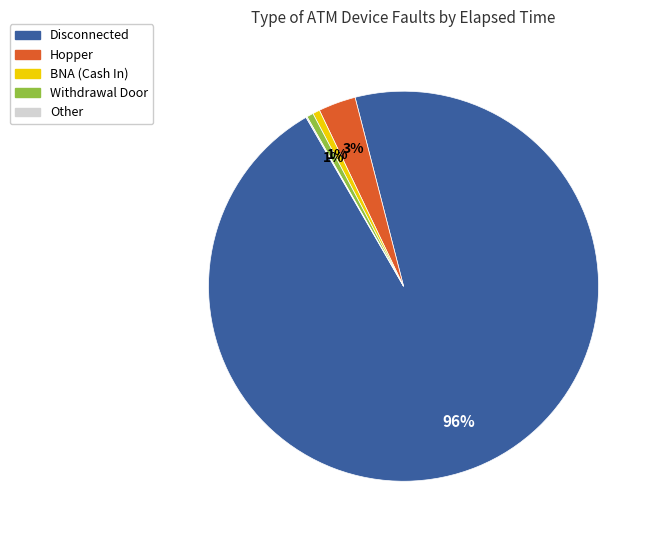

Does any single category account for the majority?

Yes